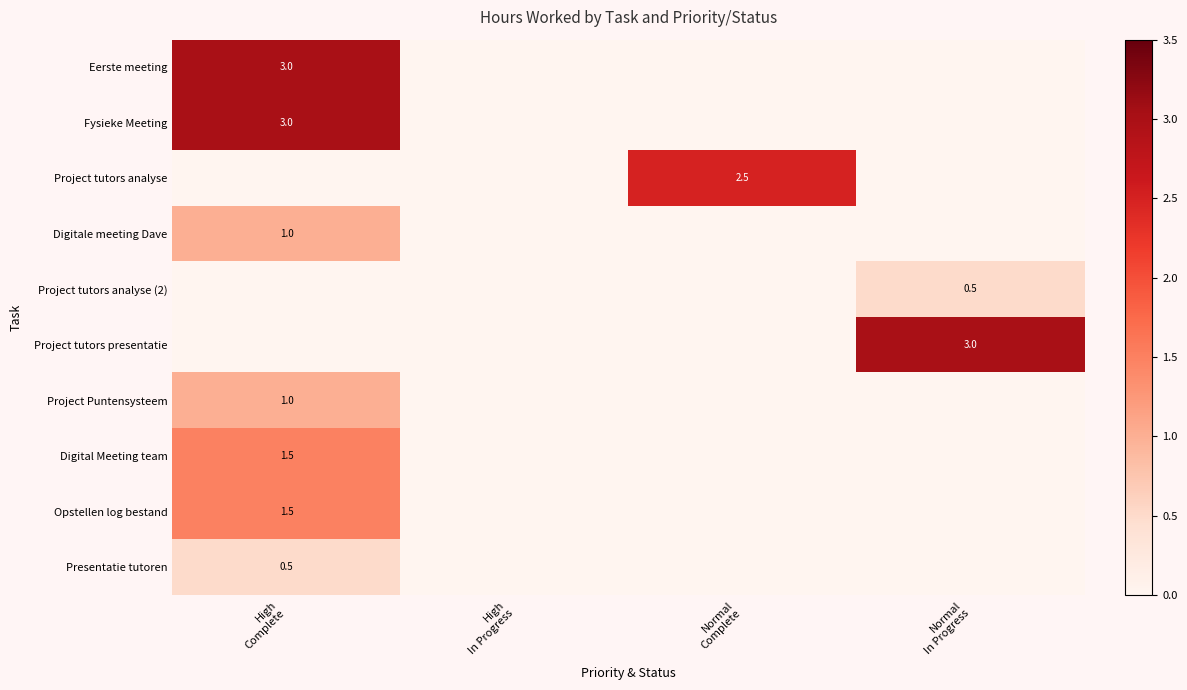

List the labels in order of Project tutors analyse (2) value, largest first.

Normal In Progress, High Complete, High In Progress, Normal Complete